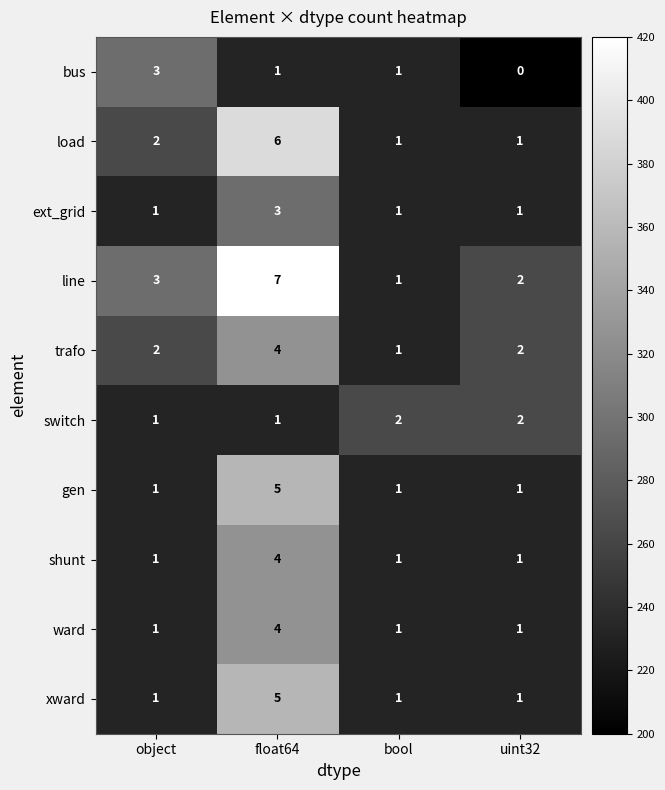

The ward series shows 4 at float64. True or false?

True